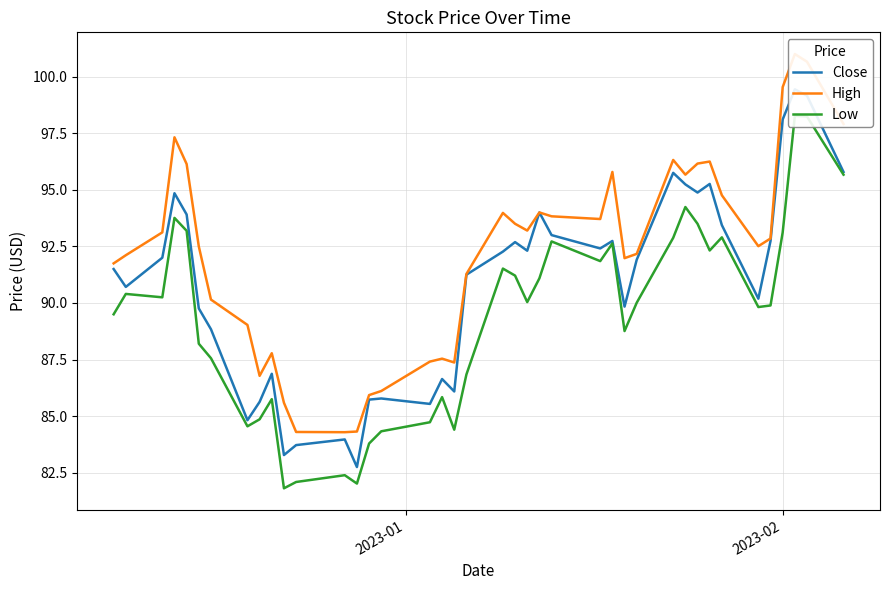

Is this an area chart (filled region under the line)?

No